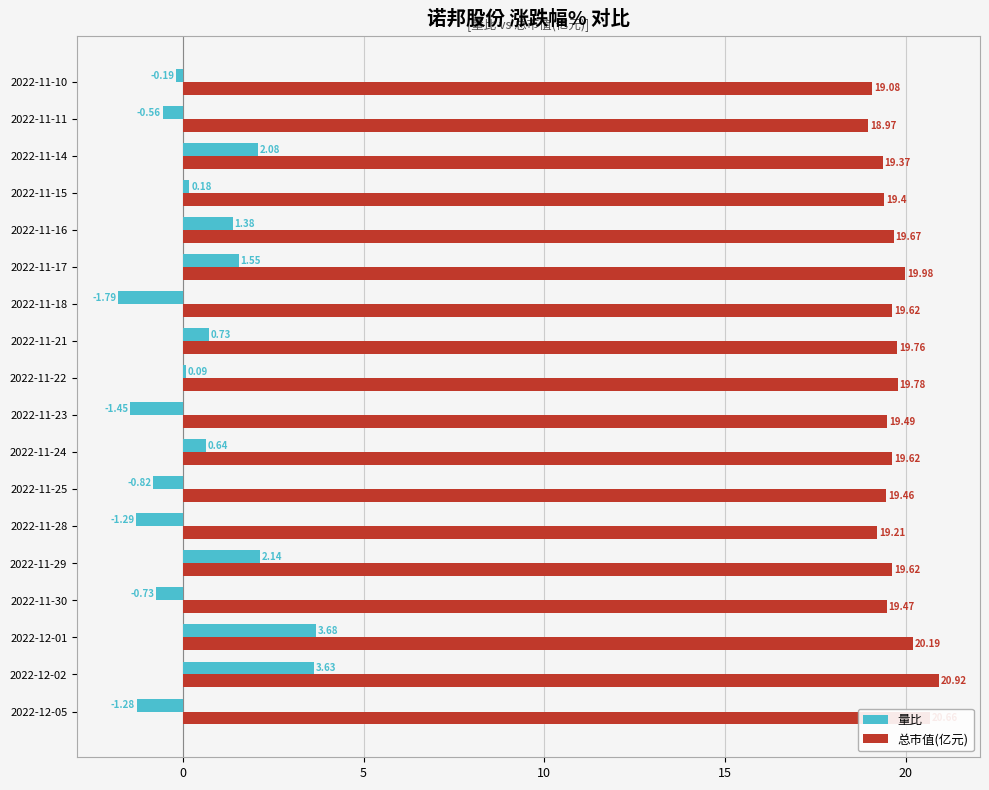

What is the average value of the 量比 series?

0.4